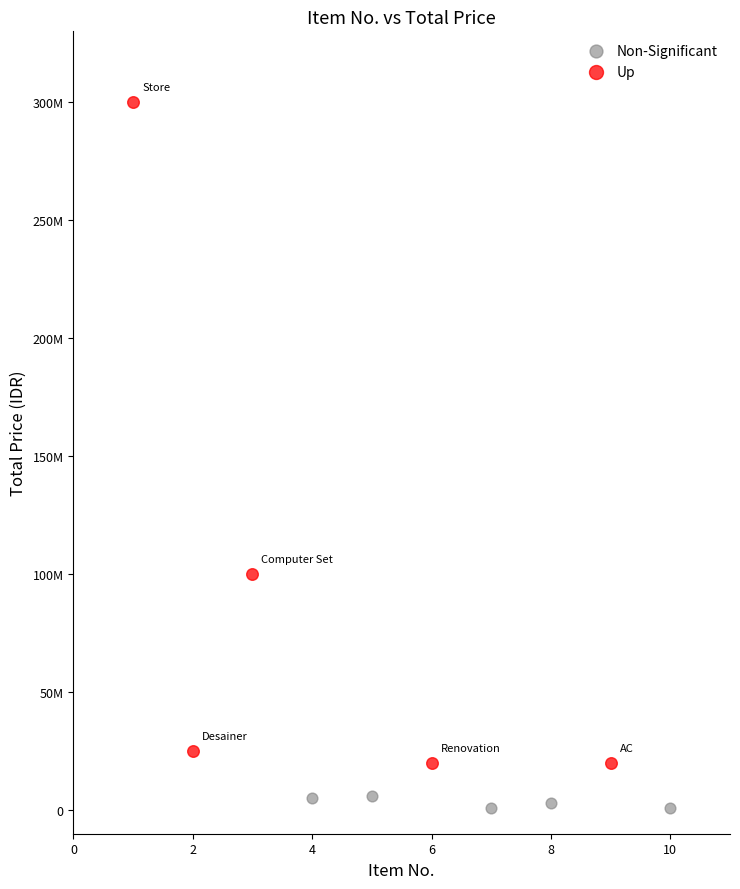

What are all the series names shown in the legend?

Non-Significant, Up